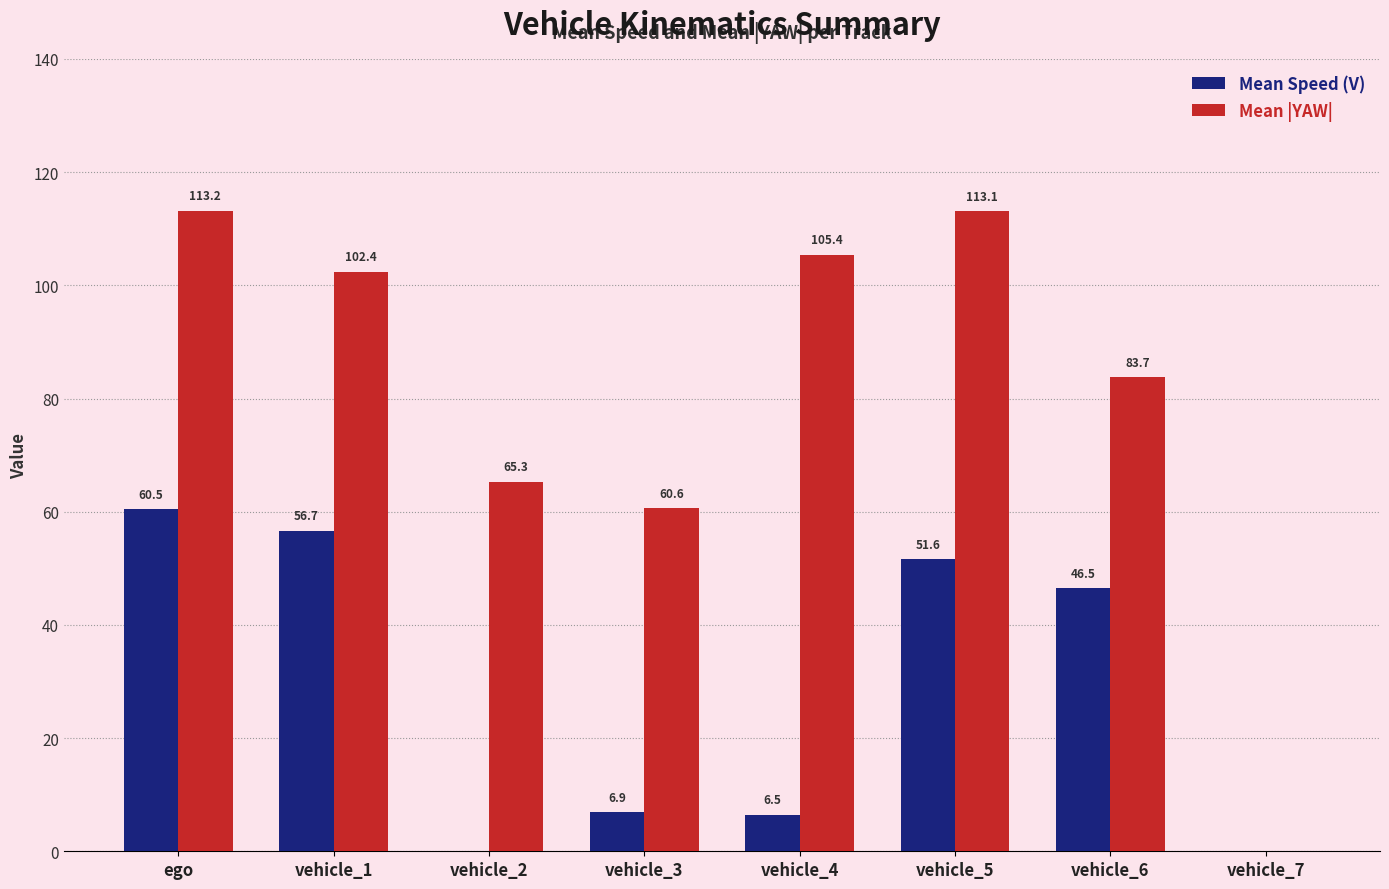

At which category is the sum across all series the highest?

ego